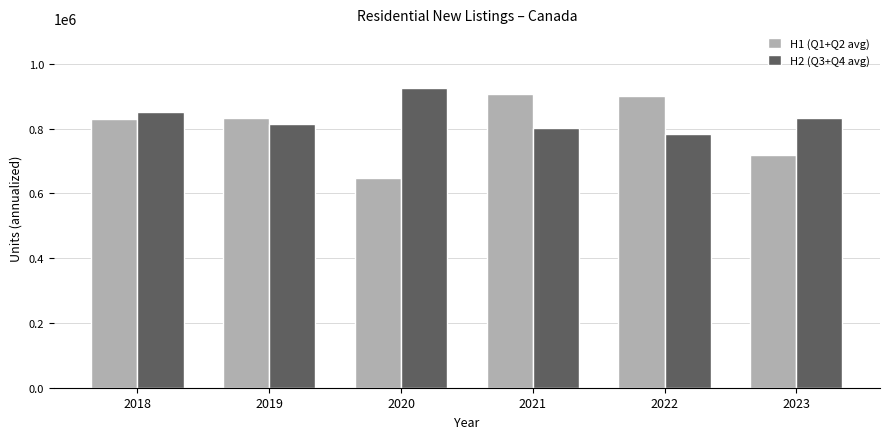

How many bars are there in each group?

2